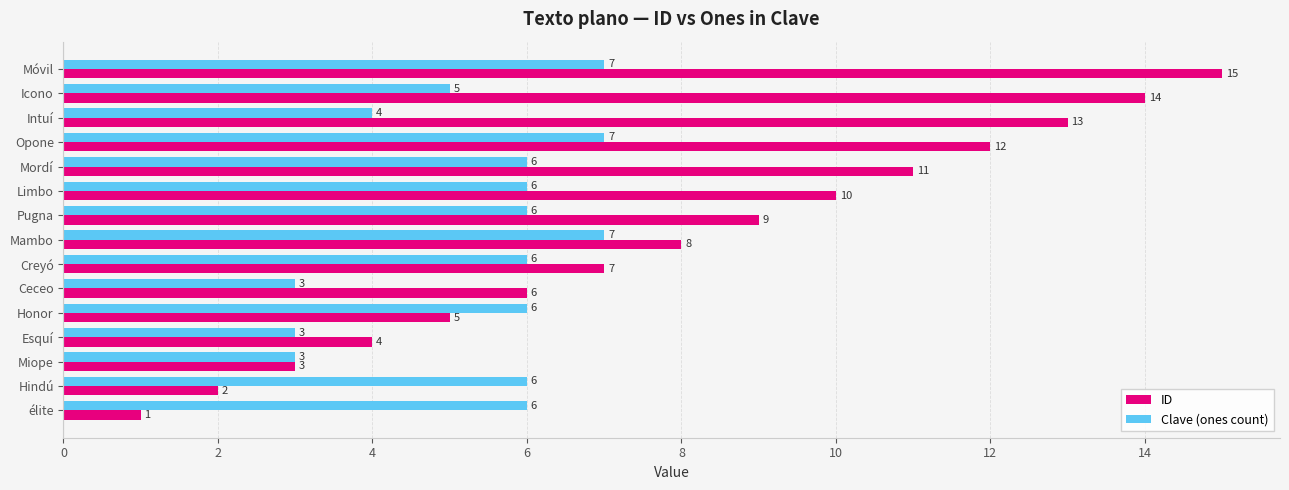

Which category has the highest value across all series?

Móvil